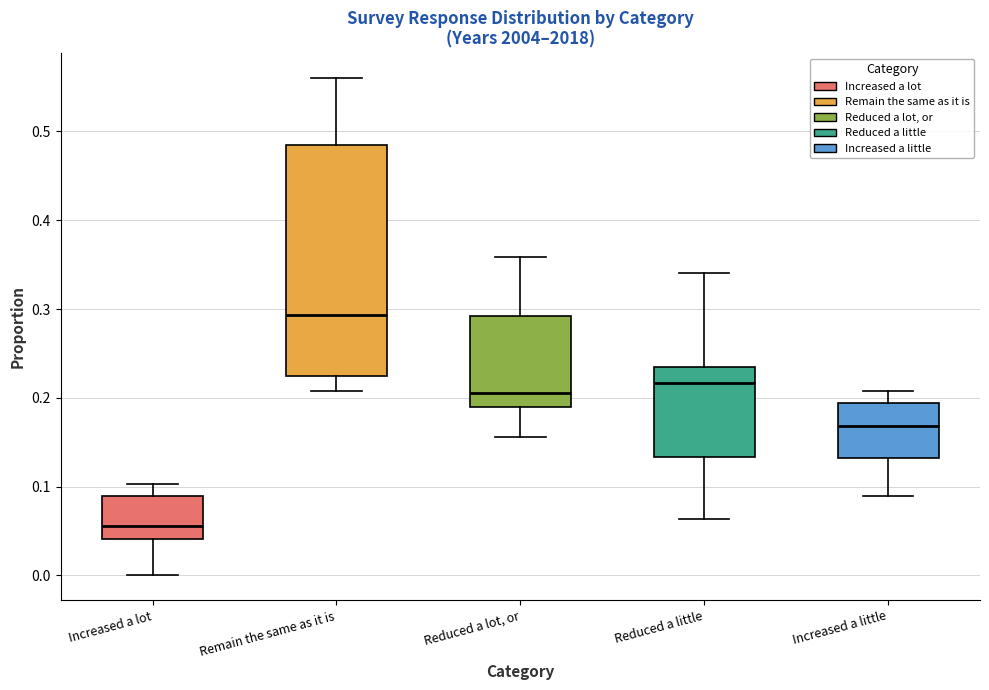

Reading left to right, transcribe this box plot: for each box, give where its median line is, the range the box spans, and where its two whiskers end, as read against the y-axis. The values are not printed on the chart, so give them approximately, as read against the axis.

Increased a lot: median 0.06, box 0.04 to 0.09, whiskers 0.00 to 0.10
Remain the same as it is: median 0.29, box 0.22 to 0.49, whiskers 0.21 to 0.56
Reduced a lot, or: median 0.20, box 0.19 to 0.29, whiskers 0.16 to 0.36
Reduced a little: median 0.22, box 0.13 to 0.23, whiskers 0.06 to 0.34
Increased a little: median 0.17, box 0.13 to 0.19, whiskers 0.09 to 0.21